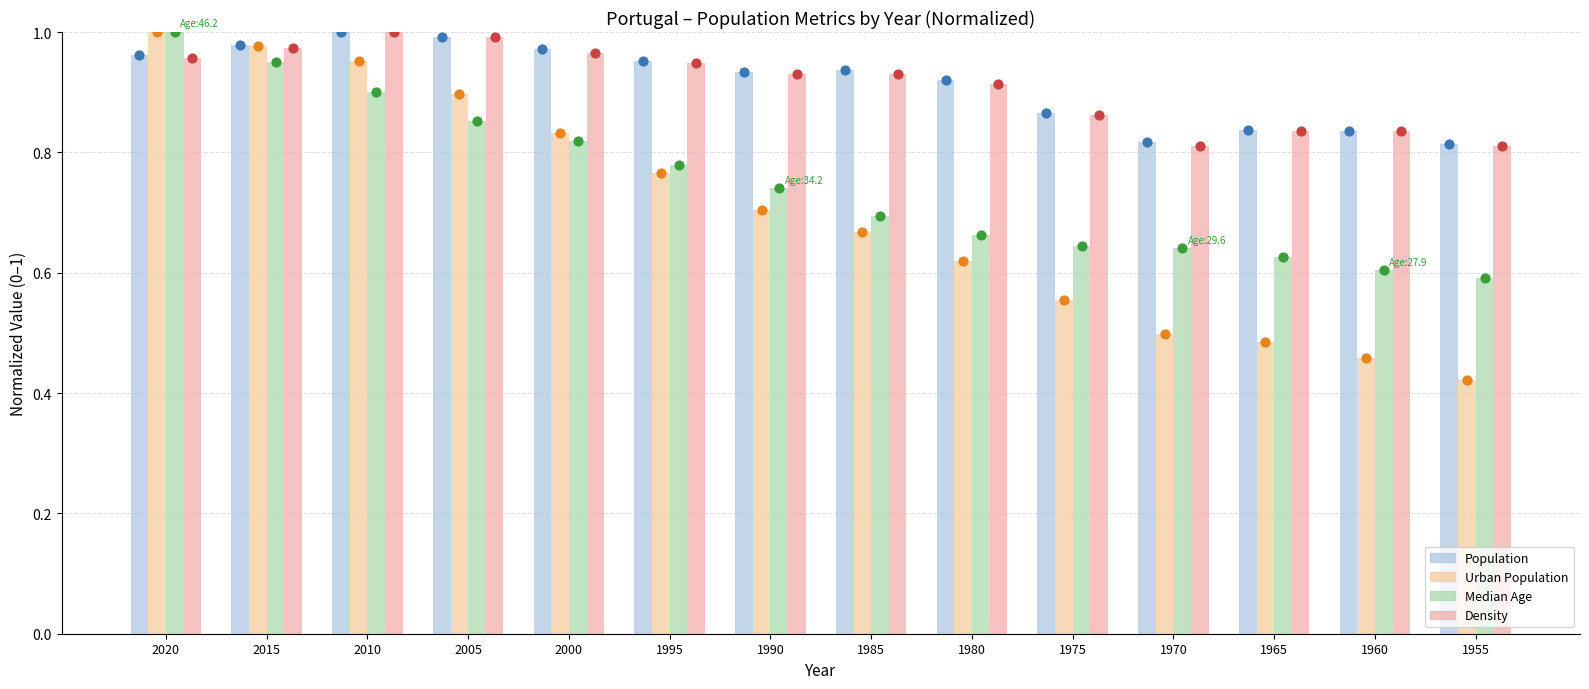

What are all the series names shown in the legend?

Population, Urban Population, Median Age, Density